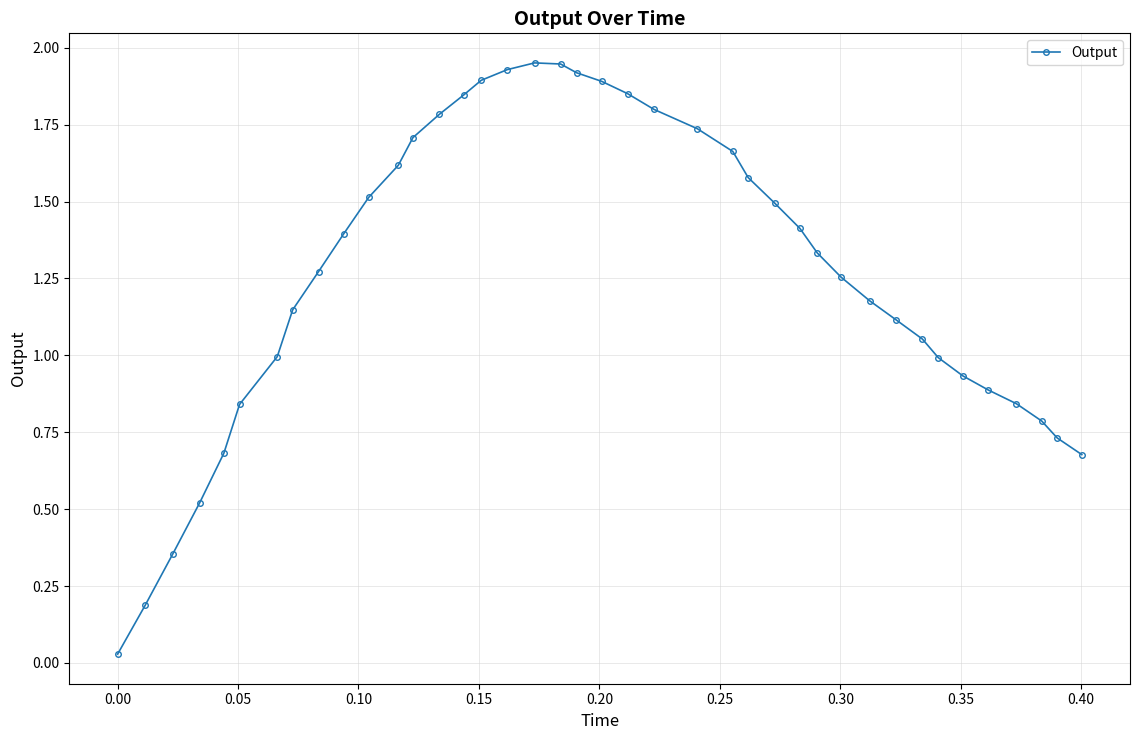

What is the sum of all values?

50.8